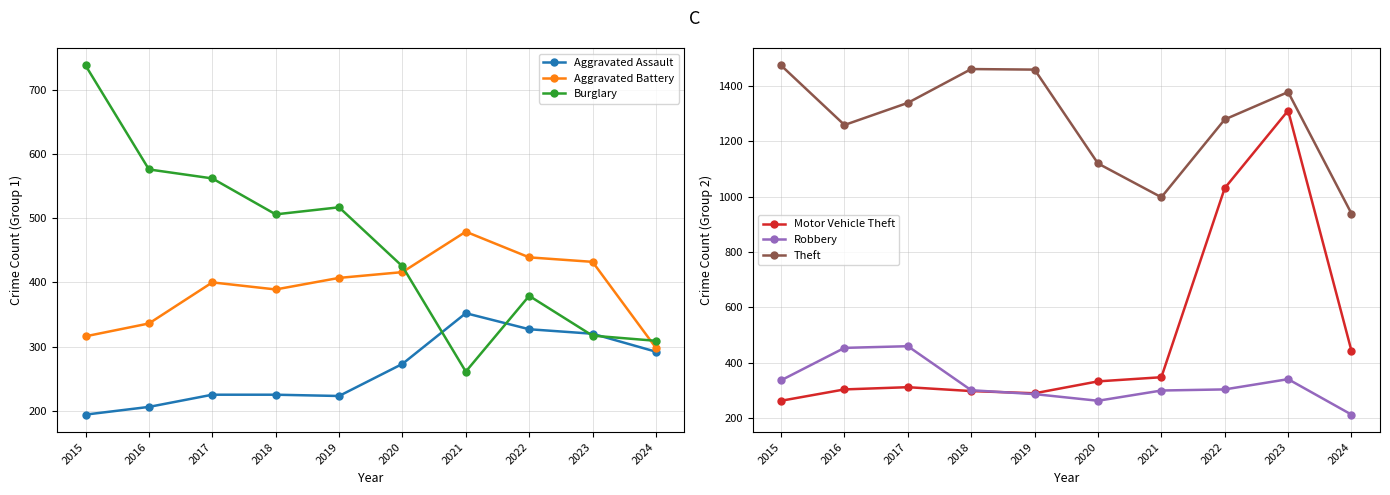

Reading right to left, what are all the values shown in this chart?

Aggravated Assault: 2024=292	2023=320	2022=327	2021=352	2020=273	2019=223	2018=225	2017=225	2016=206	2015=194
Aggravated Battery: 2024=298	2023=432	2022=439	2021=479	2020=416	2019=407	2018=389	2017=400	2016=336	2015=316
Burglary: 2024=309	2023=317	2022=379	2021=261	2020=425	2019=517	2018=506	2017=562	2016=576	2015=738
Motor Vehicle Theft: 2024=443	2023=1311	2022=1031	2021=348	2020=333	2019=290	2018=298	2017=312	2016=304	2015=263
Robbery: 2024=213	2023=341	2022=304	2021=300	2020=263	2019=287	2018=301	2017=460	2016=454	2015=337
Theft: 2024=939	2023=1378	2022=1279	2021=998	2020=1120	2019=1459	2018=1461	2017=1339	2016=1259	2015=1474